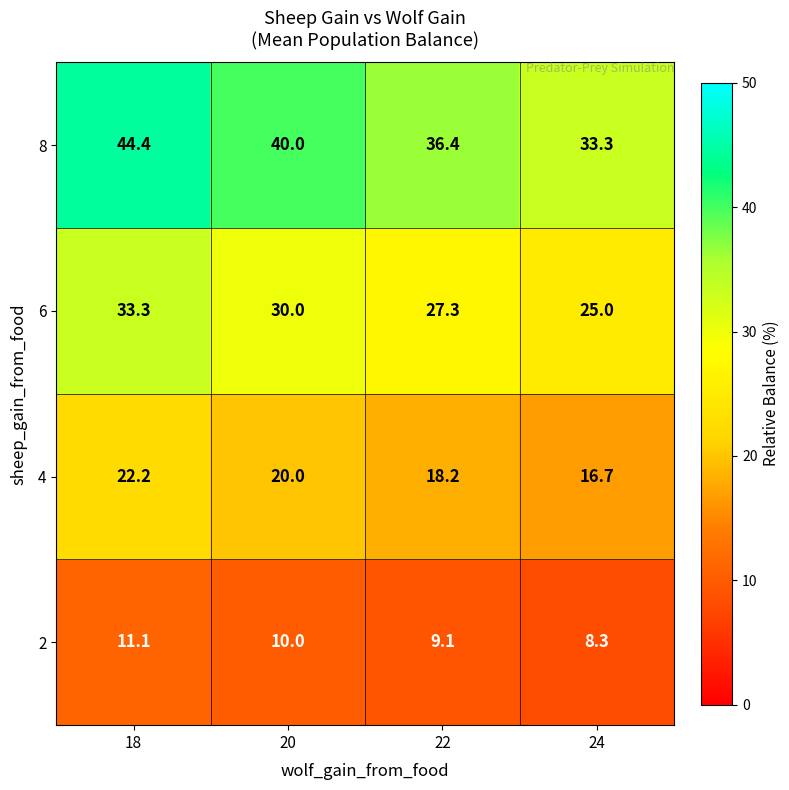

Which series has the largest total across all categories?

8